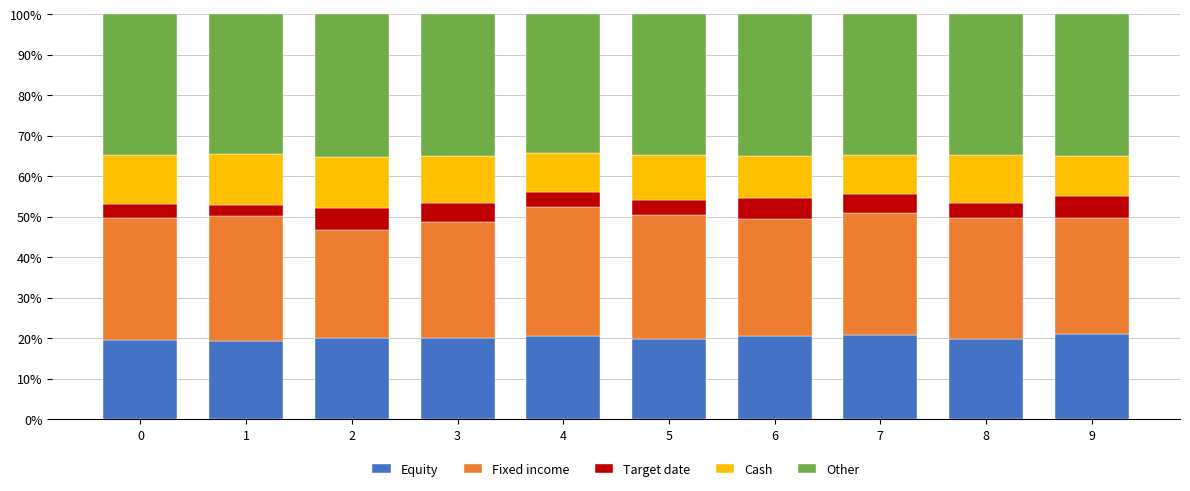

What is the highest value of the Equity series?

21.0